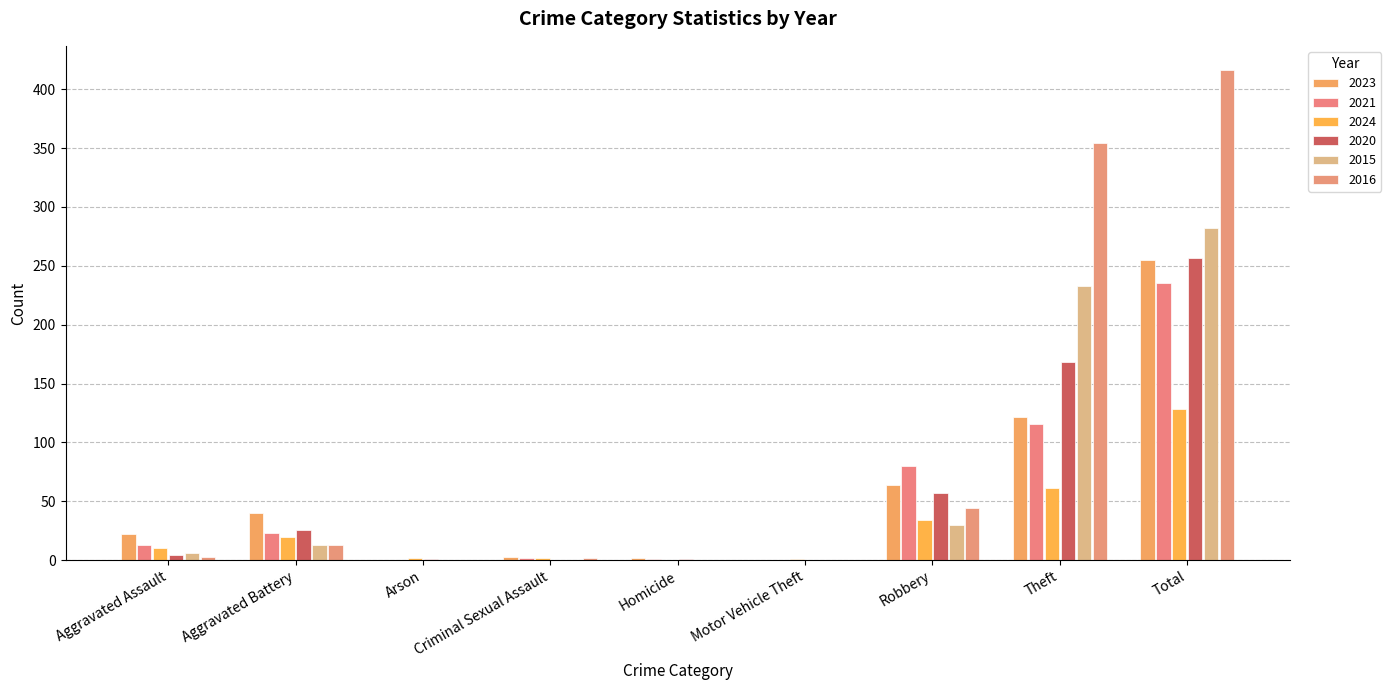

Which category has the highest value across all series?

Total